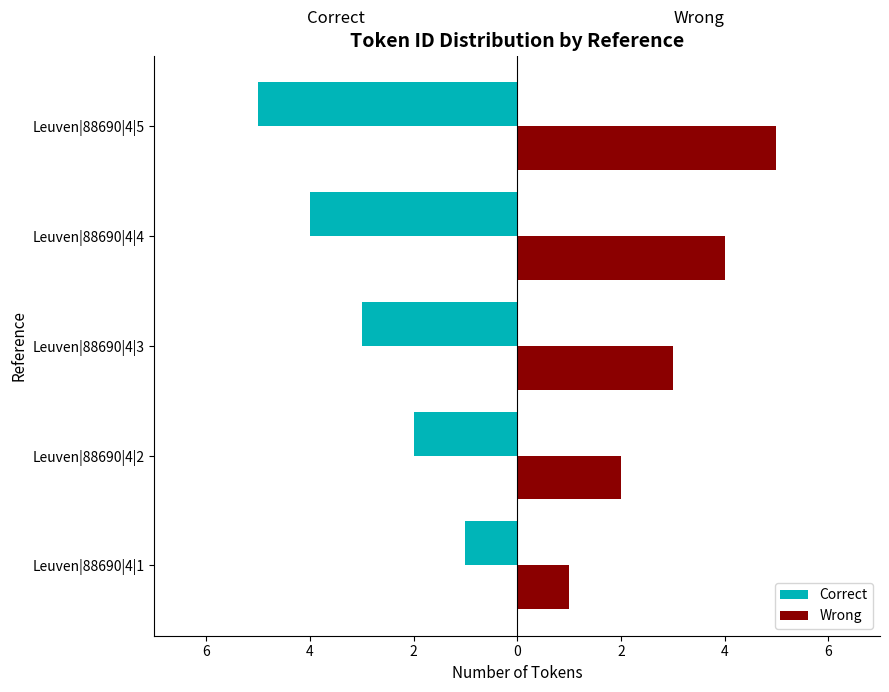

What are all the series names shown in the legend?

Correct, Wrong